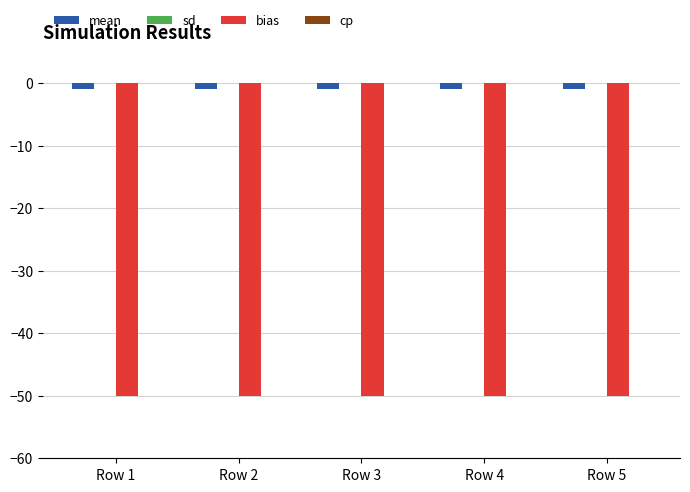

What is the spread (max minus min) of values at Row 5?

50.0